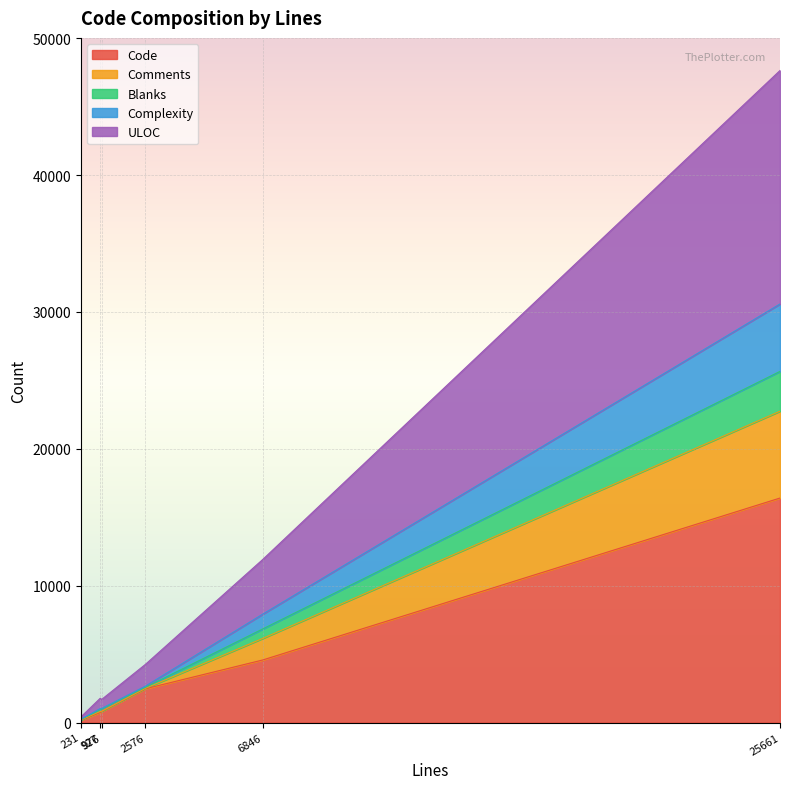

What are all the series names shown in the legend?

Code, Comments, Blanks, Complexity, ULOC